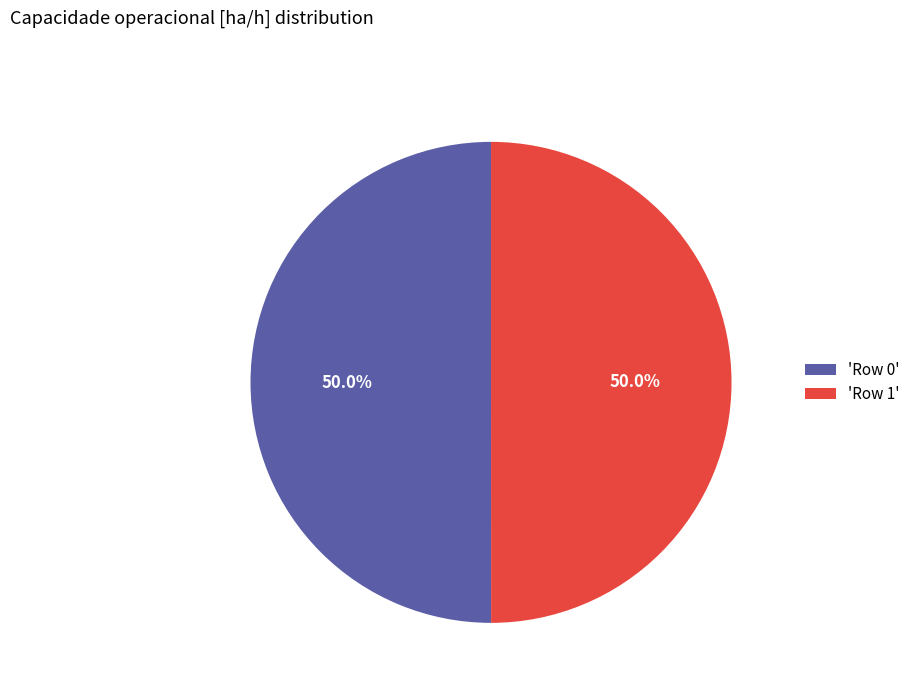

What portion of the pie excludes 'Row 1'?

50.0%